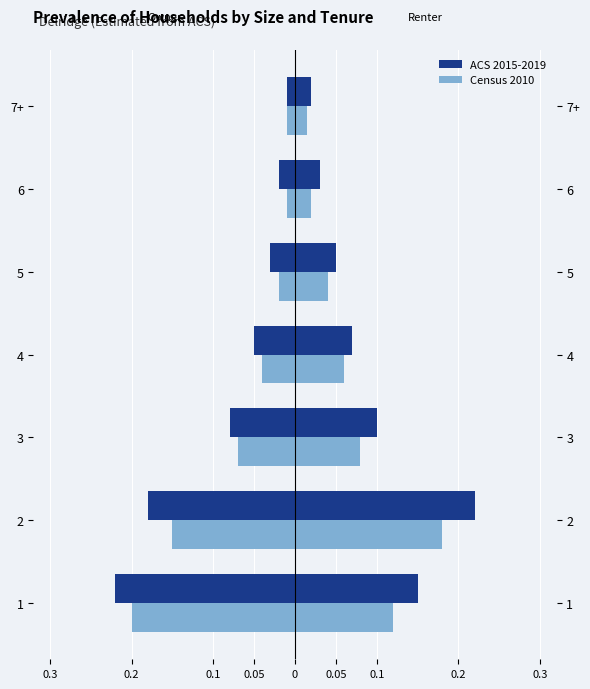

True or false: Renter Census 2010 has a value of 0.1 at 1.

True